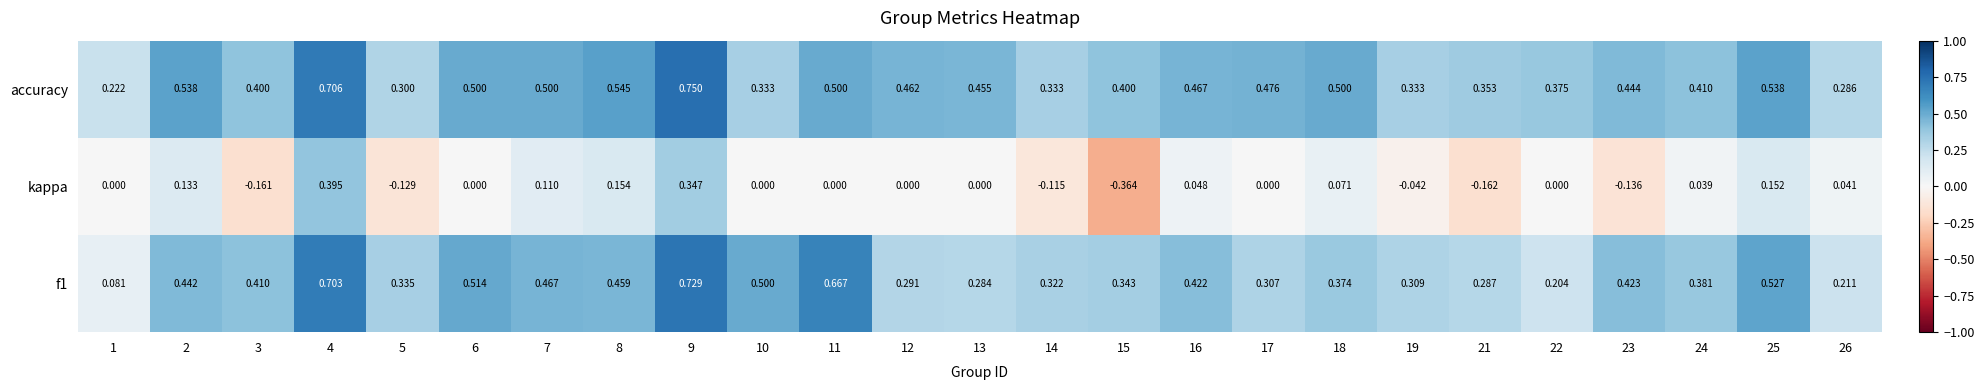

Which series has the largest total across all categories?

accuracy